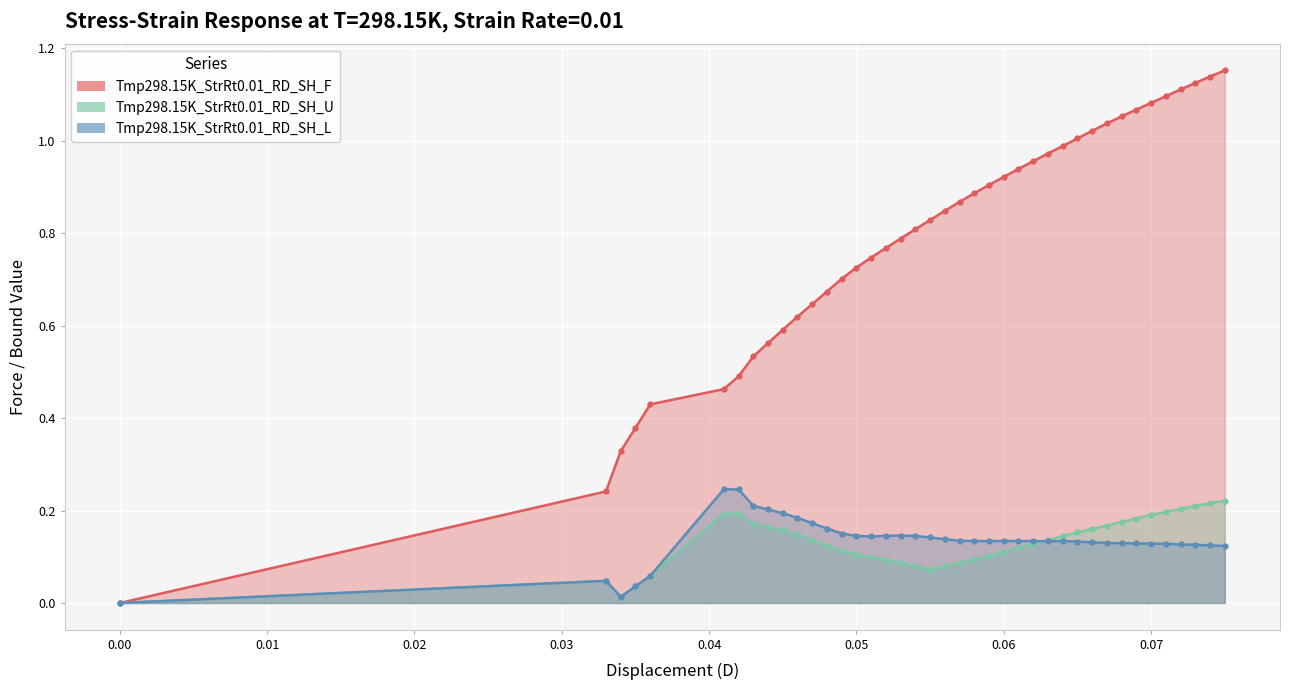

Reading right to left, extract all data points from this chart.

Tmp298.15K_StrRt0.01_RD_SH_F: 1.2	1.1	1.1	1.1	1.1	1.1	1.1	1.1	1.0	1.0	1.0	1.0	1.0	1.0	0.9	0.9	0.9	0.9	0.9	0.8	0.8	0.8	0.8	0.8	0.7	0.7	0.7	0.7	0.6	0.6	0.6	0.6	0.5	0.5	0.5	0.4	0.4	0.3	0.2	0.0
Tmp298.15K_StrRt0.01_RD_SH_U: 0.2	0.2	0.2	0.2	0.2	0.2	0.2	0.2	0.2	0.2	0.2	0.1	0.1	0.1	0.1	0.1	0.1	0.1	0.1	0.1	0.1	0.1	0.1	0.1	0.1	0.1	0.1	0.1	0.1	0.1	0.2	0.2	0.2	0.2	0.2	0.1	0.0	0.0	0.0	0.0
Tmp298.15K_StrRt0.01_RD_SH_L: 0.1	0.1	0.1	0.1	0.1	0.1	0.1	0.1	0.1	0.1	0.1	0.1	0.1	0.1	0.1	0.1	0.1	0.1	0.1	0.1	0.1	0.1	0.1	0.1	0.1	0.1	0.2	0.2	0.2	0.2	0.2	0.2	0.2	0.2	0.2	0.1	0.0	0.0	0.0	0.0